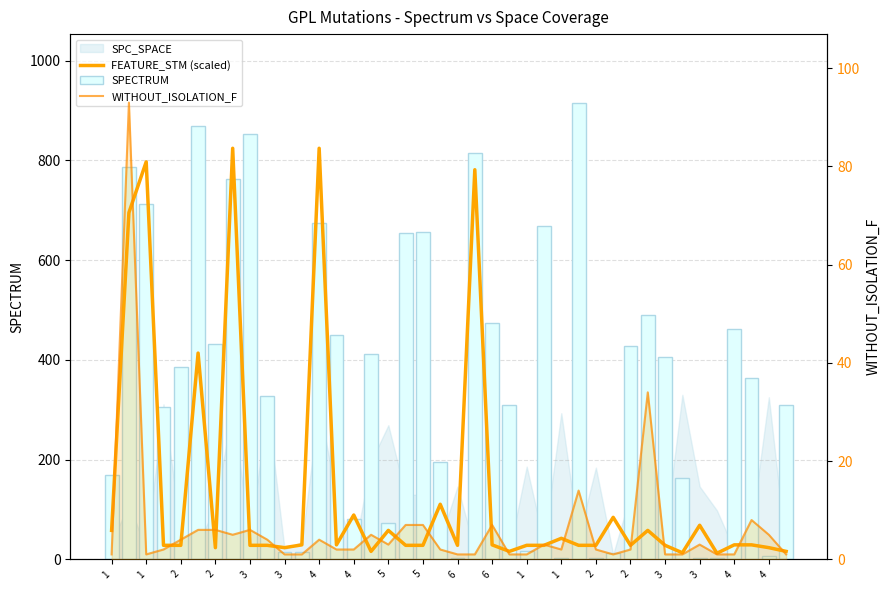

What is the average value of the SPECTRUM series?

366.9